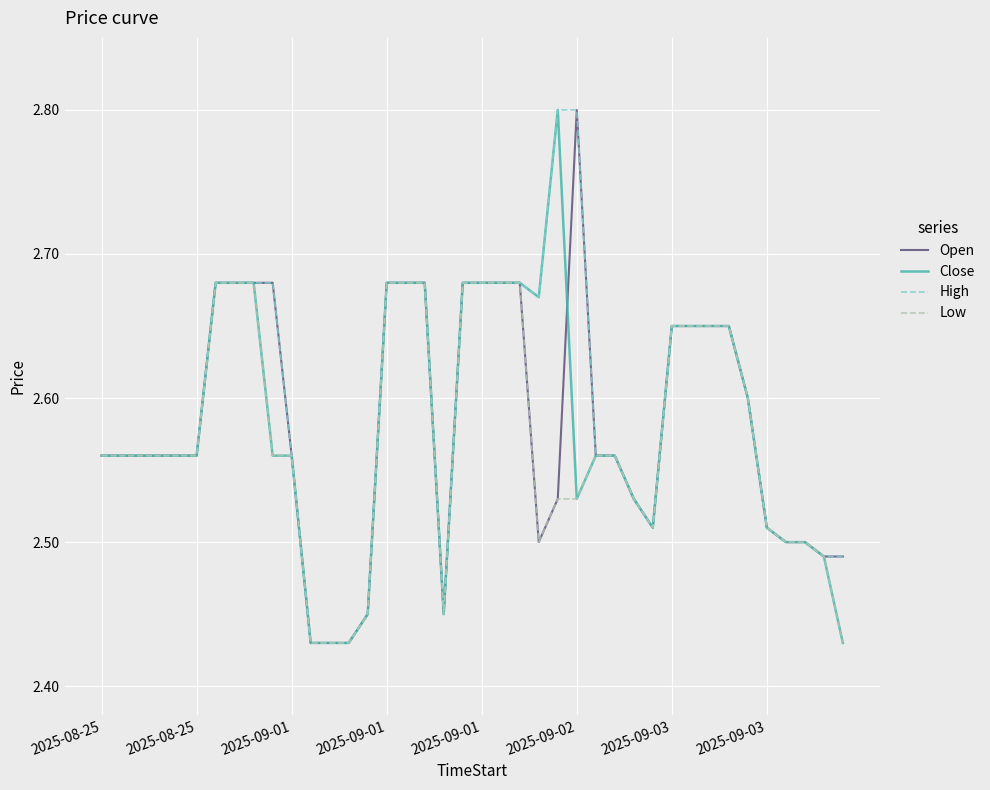

What is the highest value of the Open series?

2.8